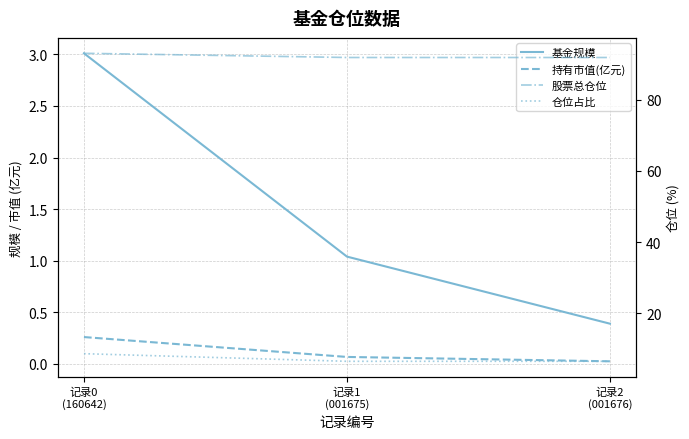

Which category has the lowest value in the 股票总仓位 series?

记录1
(001675)